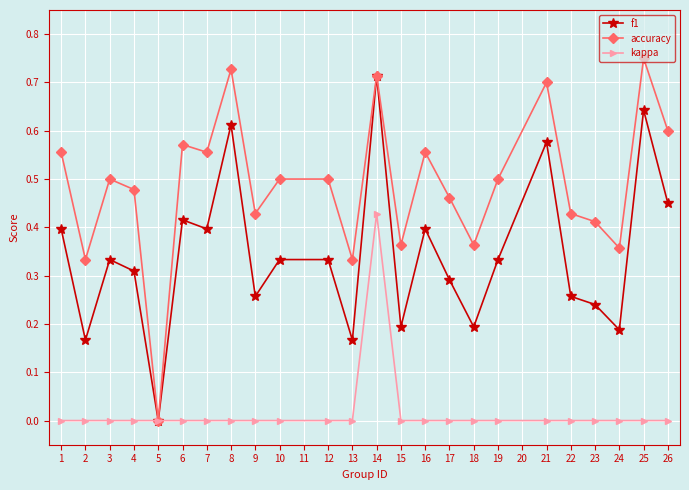

How many interior local valleys does the accuracy series have?

8